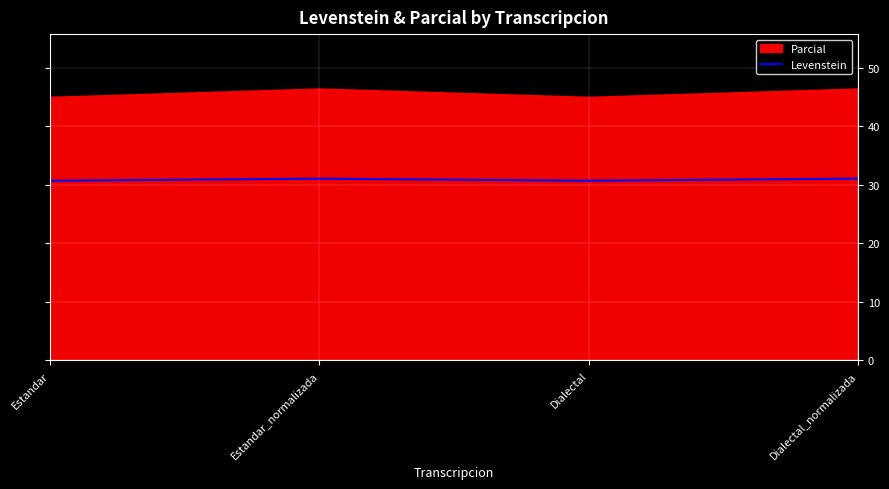

What is the sum of the values at Estandar_normalizada and Dialectal_normalizada?

62.1